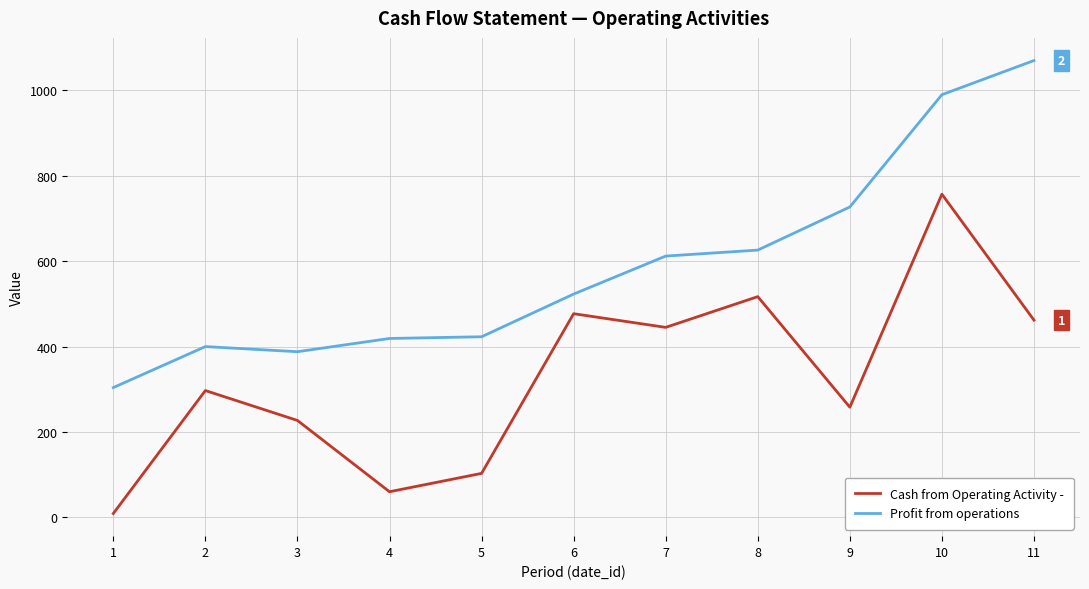

True or false: Cash from Operating Activity - has more than 0 interior local peaks.

True